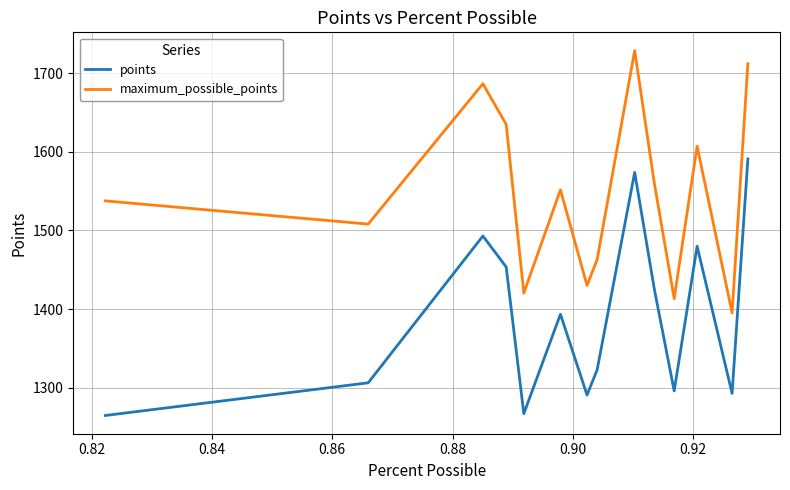

What is the greatest value displayed?

1729.1